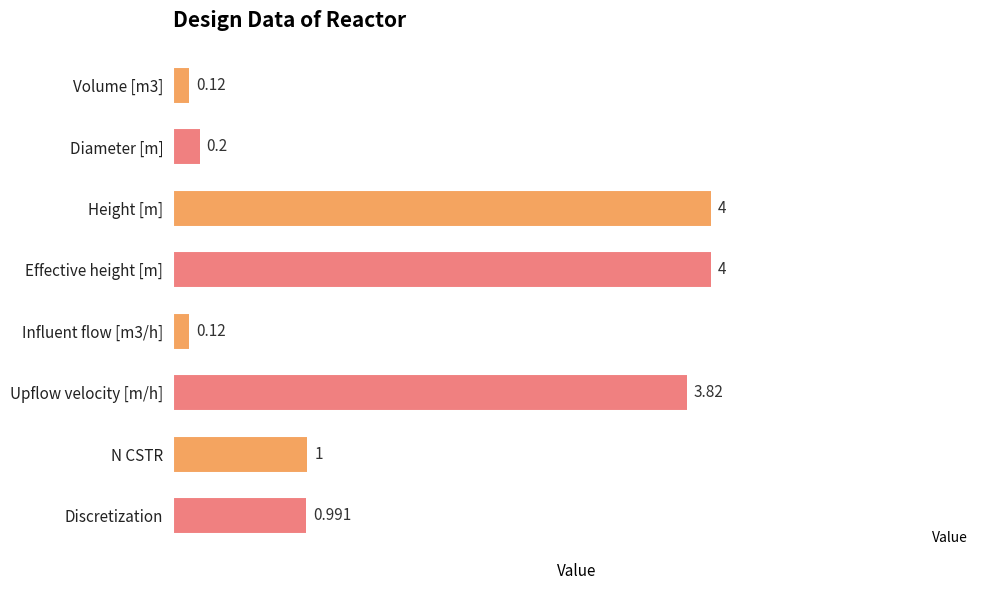

Which has a higher value, N CSTR or Upflow velocity [m/h]?

Upflow velocity [m/h]